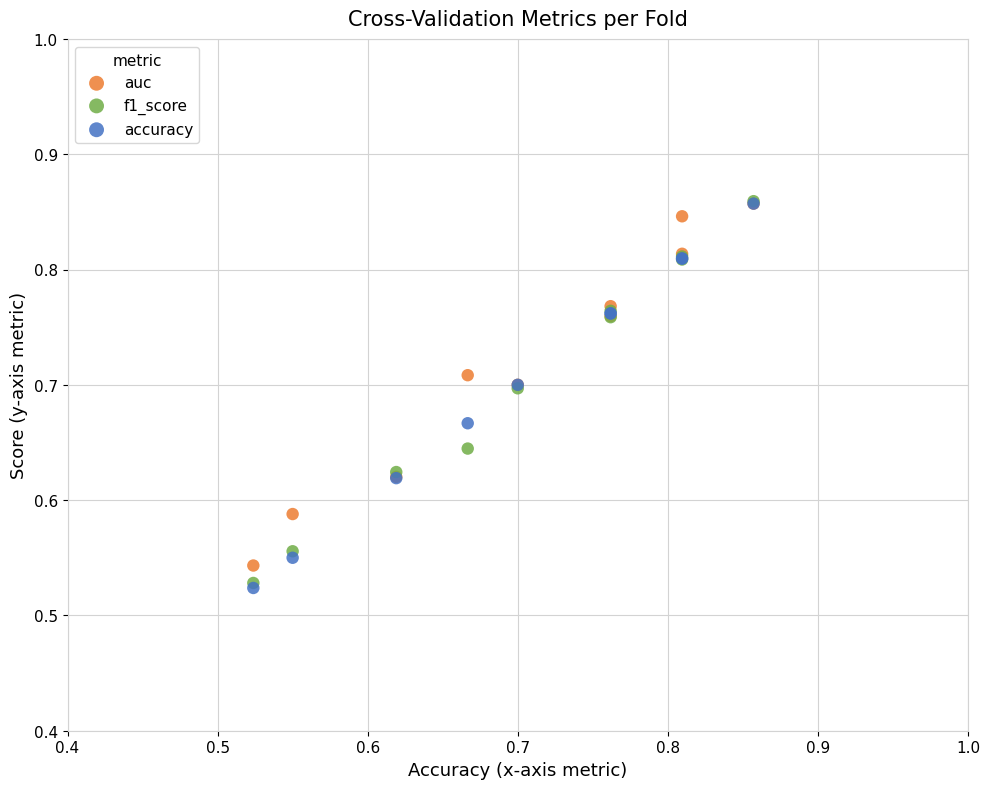

Which series has the largest Y range (max minus min)?

accuracy